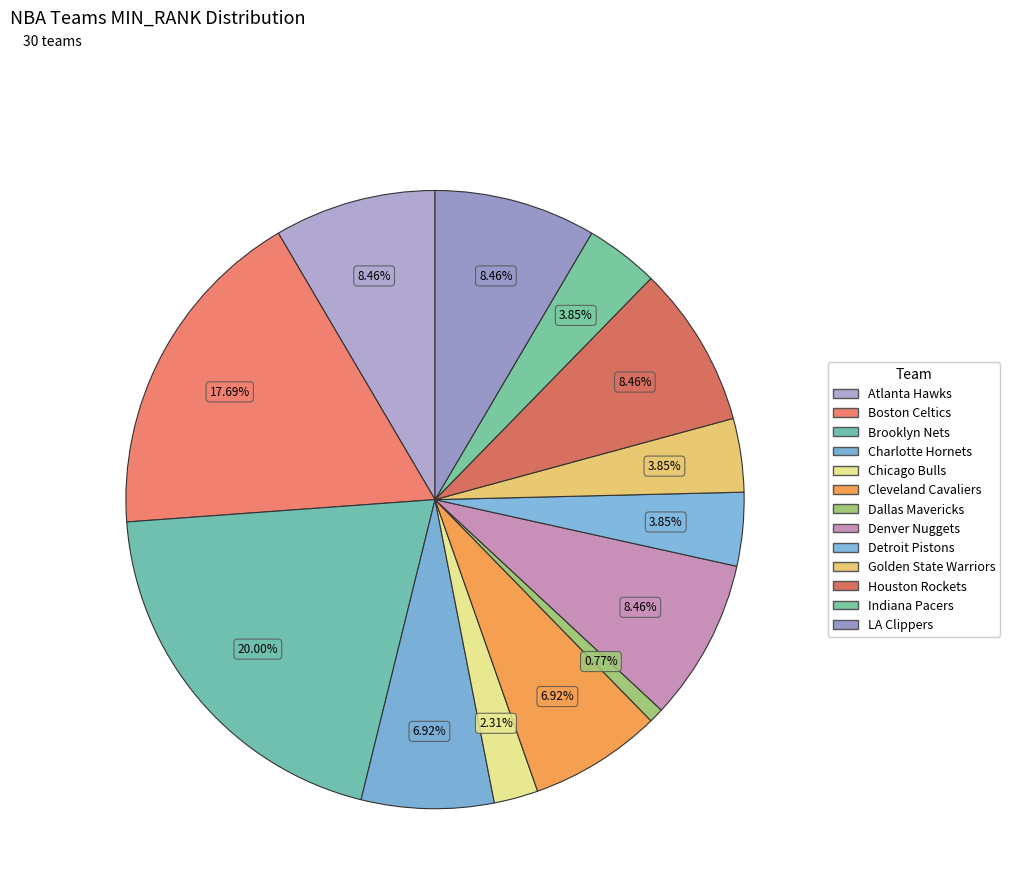

Rank the categories by value from highest to lowest.

Brooklyn Nets, Boston Celtics, Atlanta Hawks, Denver Nuggets, Houston Rockets, LA Clippers, Charlotte Hornets, Cleveland Cavaliers, Detroit Pistons, Golden State Warriors, Indiana Pacers, Chicago Bulls, Dallas Mavericks